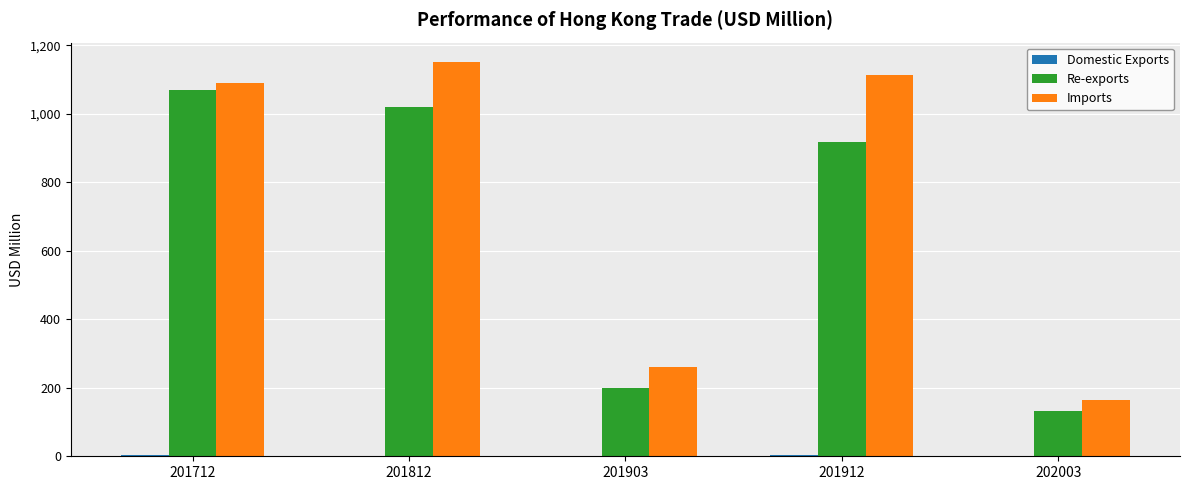

Is it true that Re-exports equals 200.8 at 201903?

True